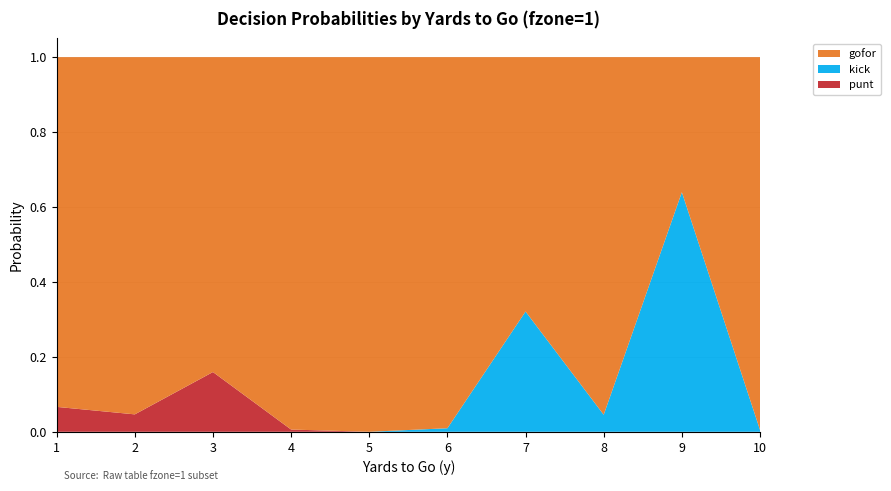

Reading left to right, what are all the values shown in this chart?

gofor: 0.9	1.0	0.8	1.0	1.0	1.0	0.7	1.0	0.4	1.0
kick: 0.0	0.0	0.0	0.0	0.0	0.0	0.3	0.0	0.6	0.0
punt: 0.1	0.0	0.2	0.0	0.0	0.0	0.0	0.0	0.0	0.0